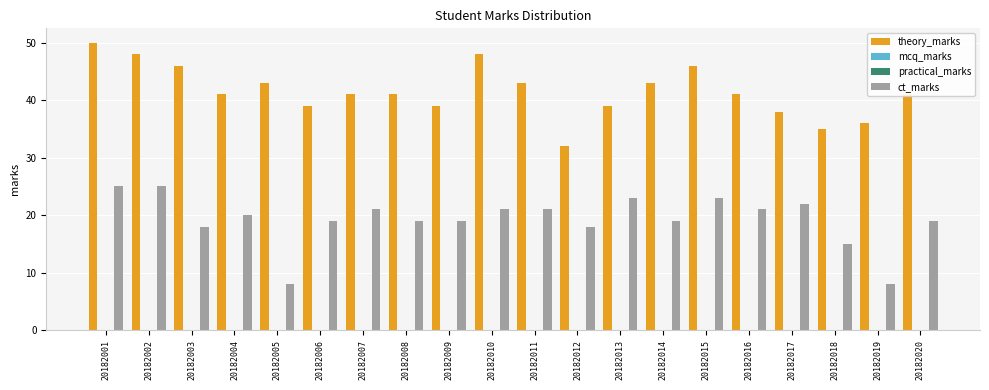

Rank the series at 20182016 from lowest to highest value.

mcq_marks, practical_marks, ct_marks, theory_marks